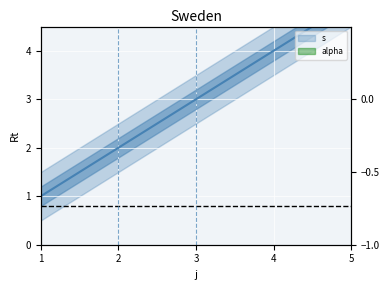

List the labels in order of value, largest first.

5, 4, 3, 2, 1